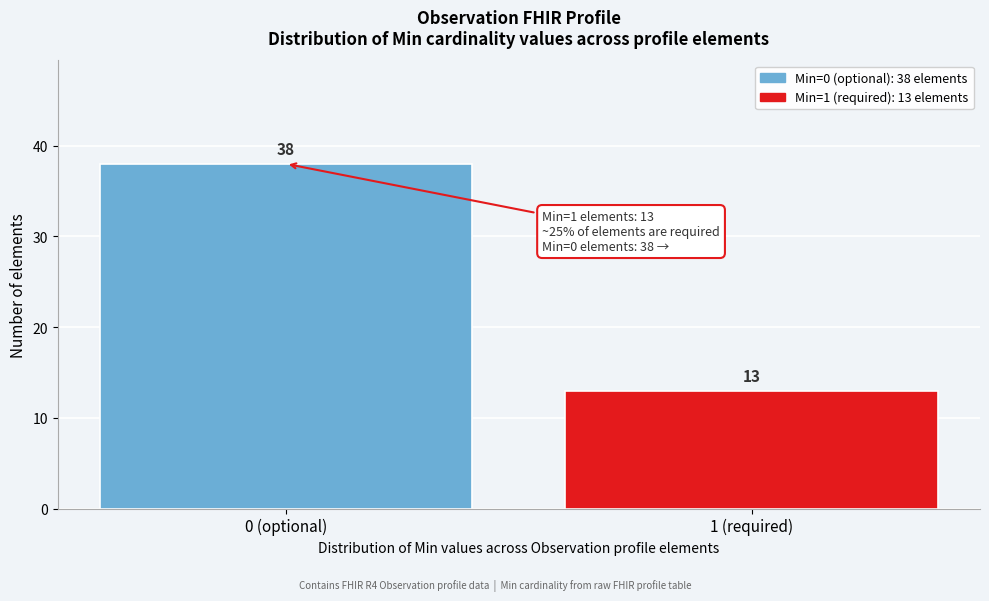

Reading left to right, what are all the values shown in this chart?

38	13